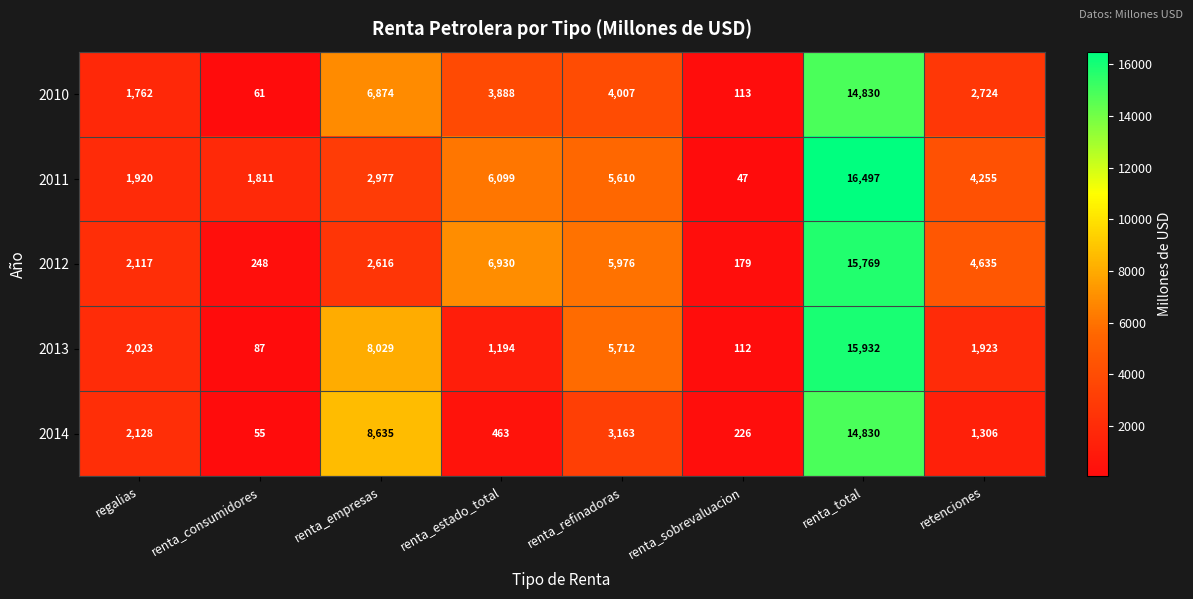

Where is 2011 nearest to the value 8272?

renta_estado_total